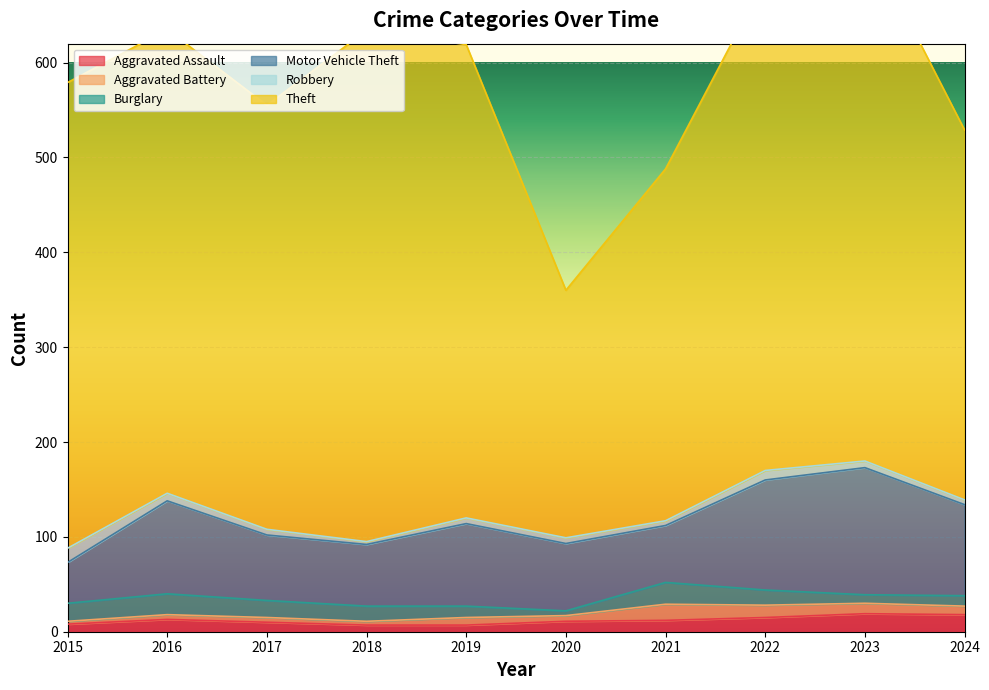

What is the sum of all Burglary values?

151